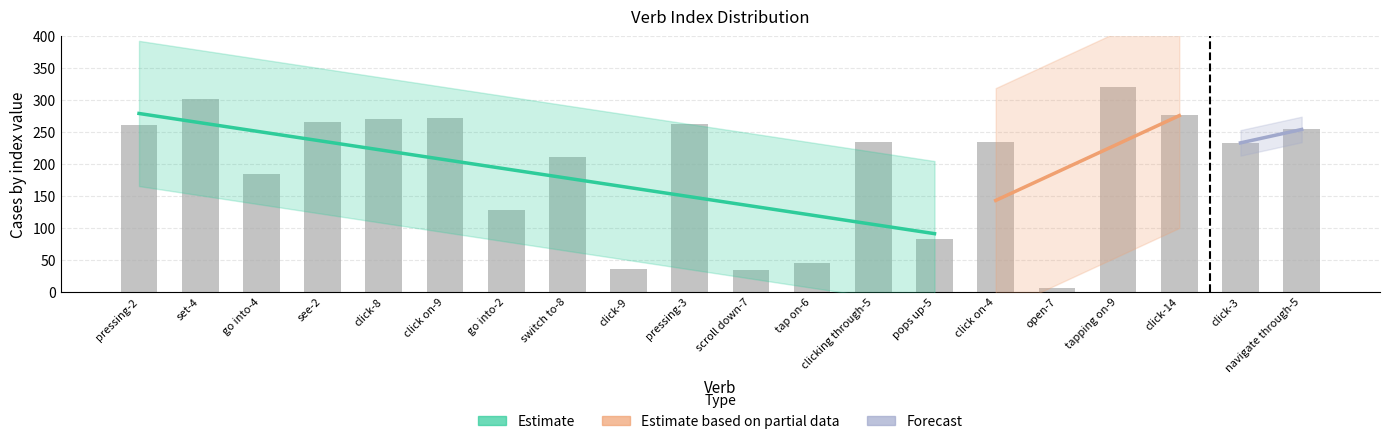

What is the difference between the second highest and second lowest values?

268